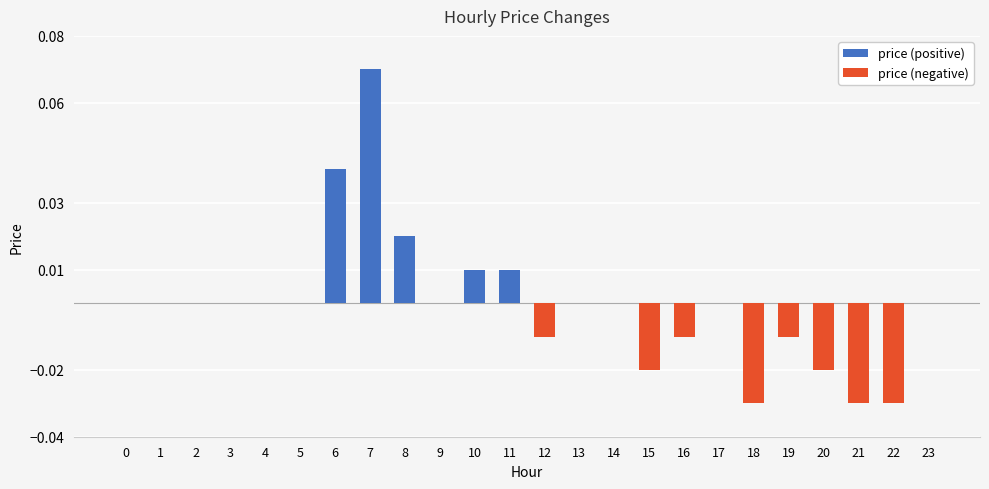

At 4, list the series in order from smallest to largest.

price (positive), price (negative)